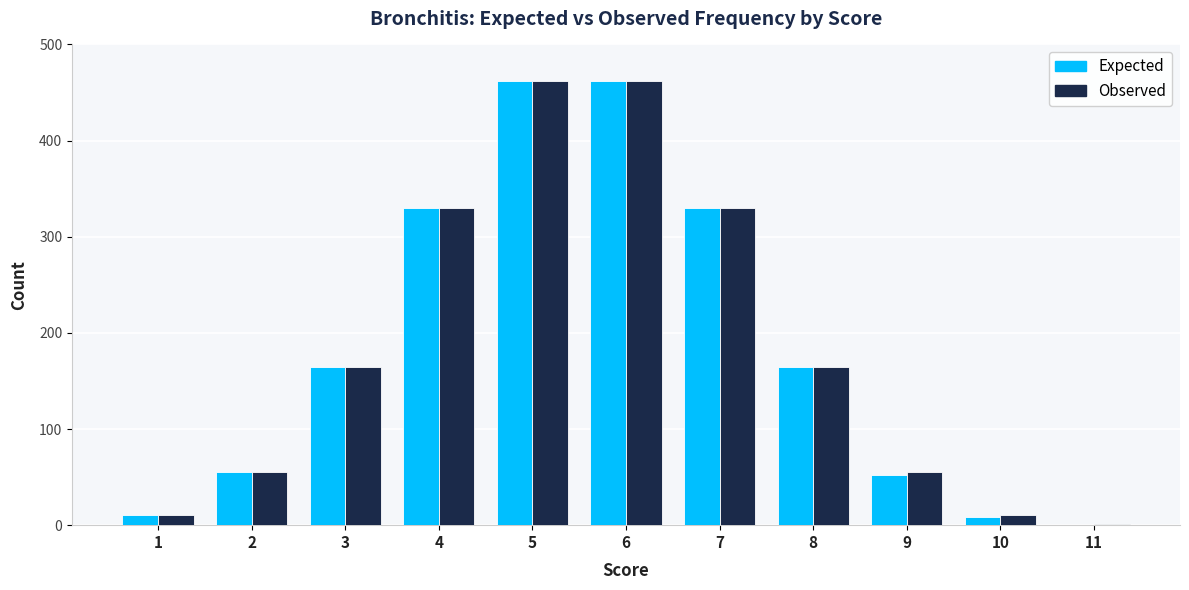

Between 5 and 8, which series saw the biggest shift?

Expected